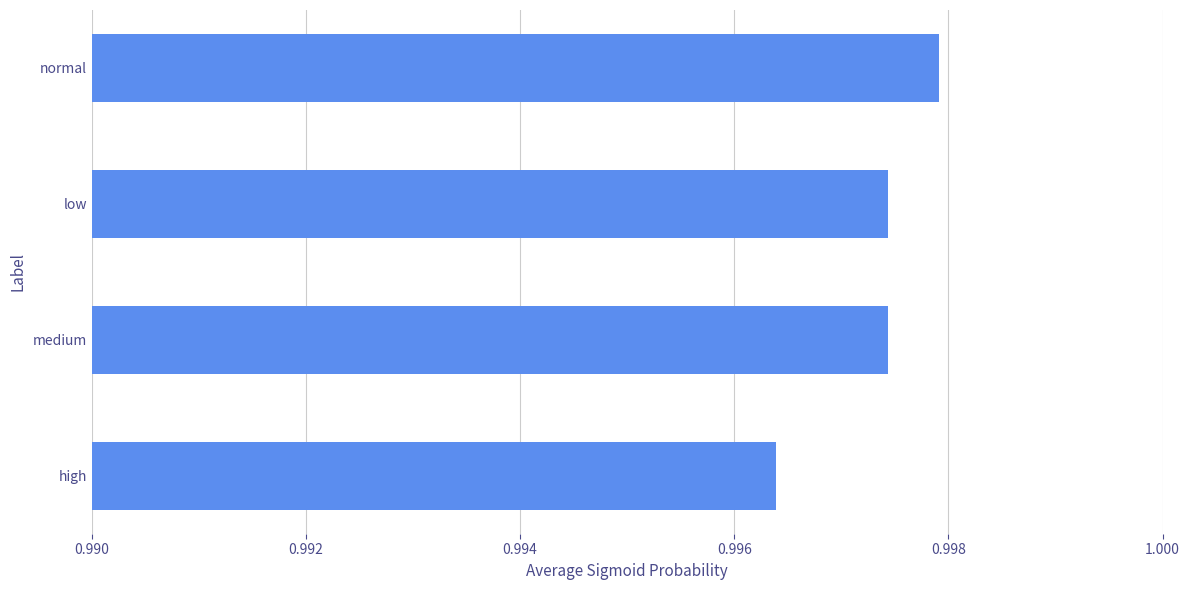

Which category has the highest value across all series?

normal